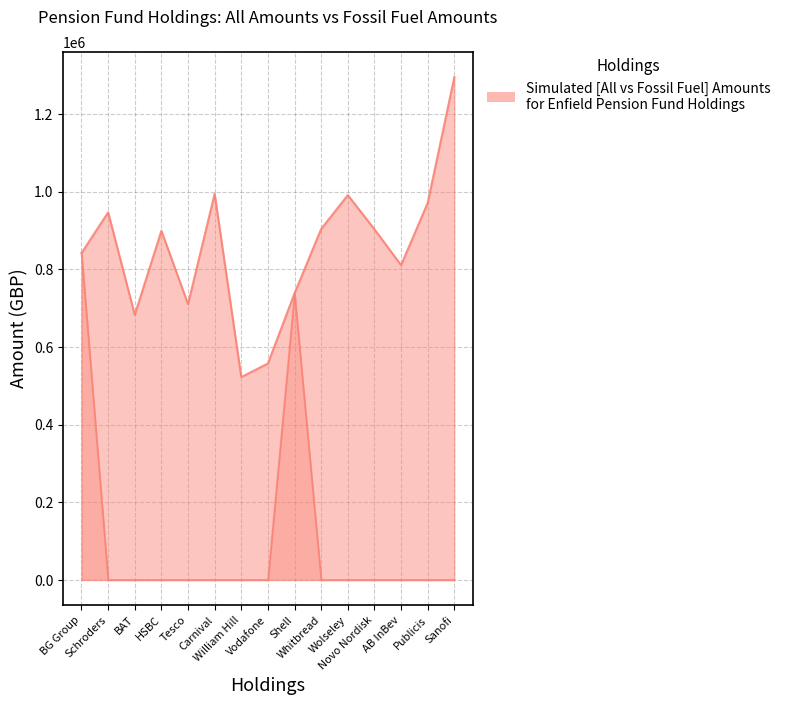

Is the value of Fossil Fuel Amounts (trend) at BAT greater than the value of All Amounts (trend) at Tesco?

No